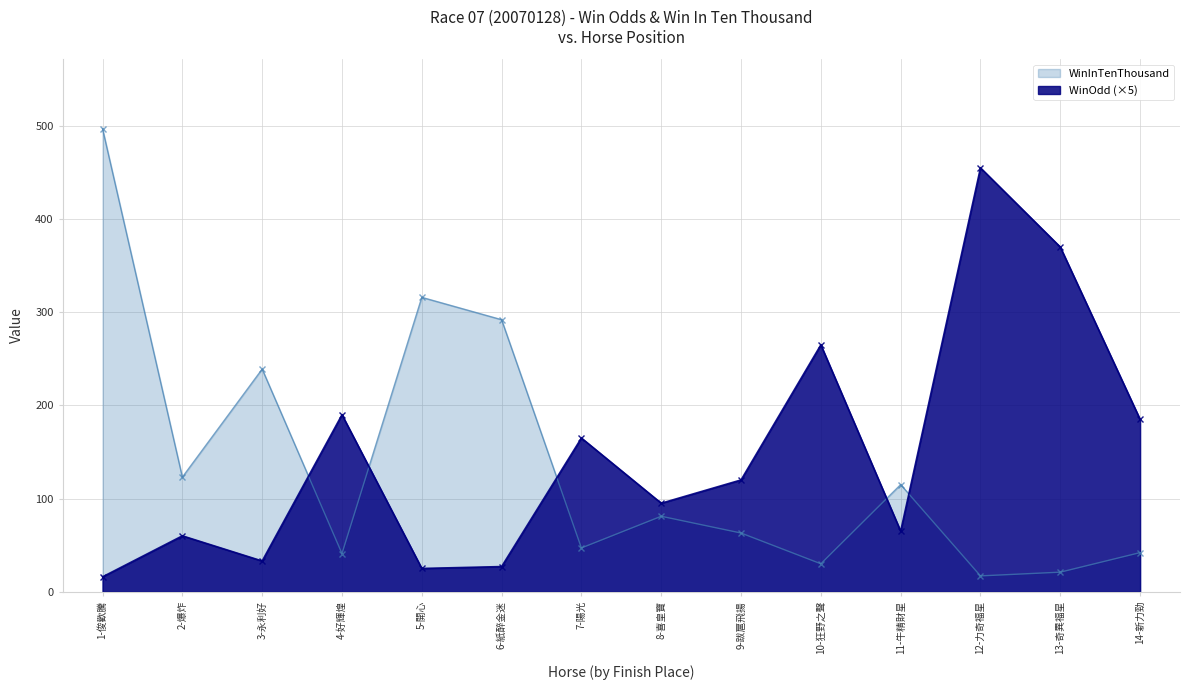

How many series are shown in this chart?

2